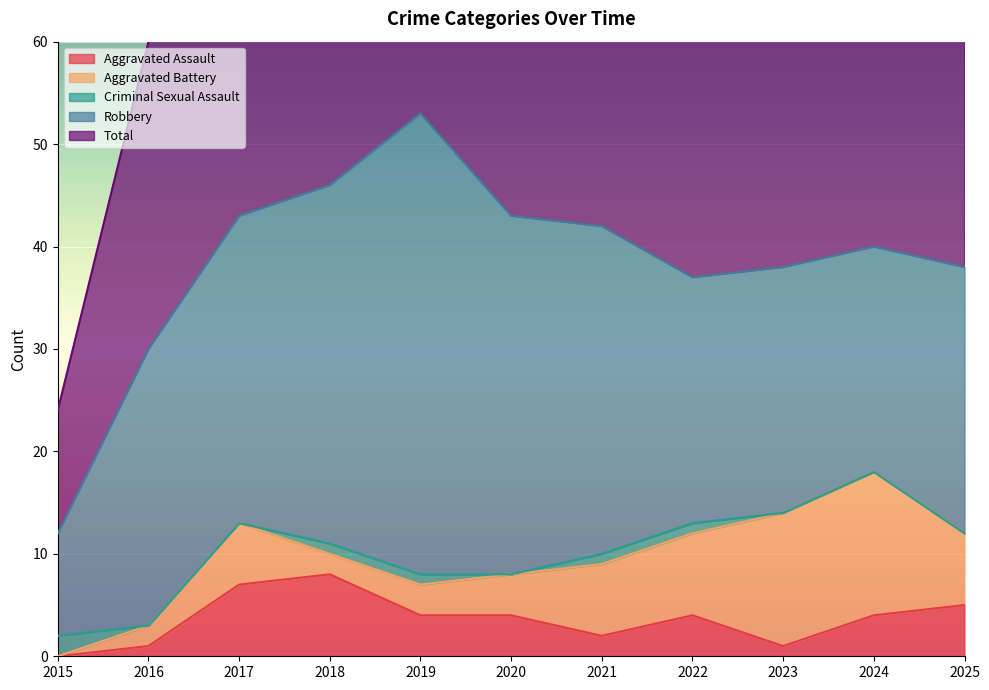

The value of Criminal Sexual Assault at 2016 is 0. True or false?

True